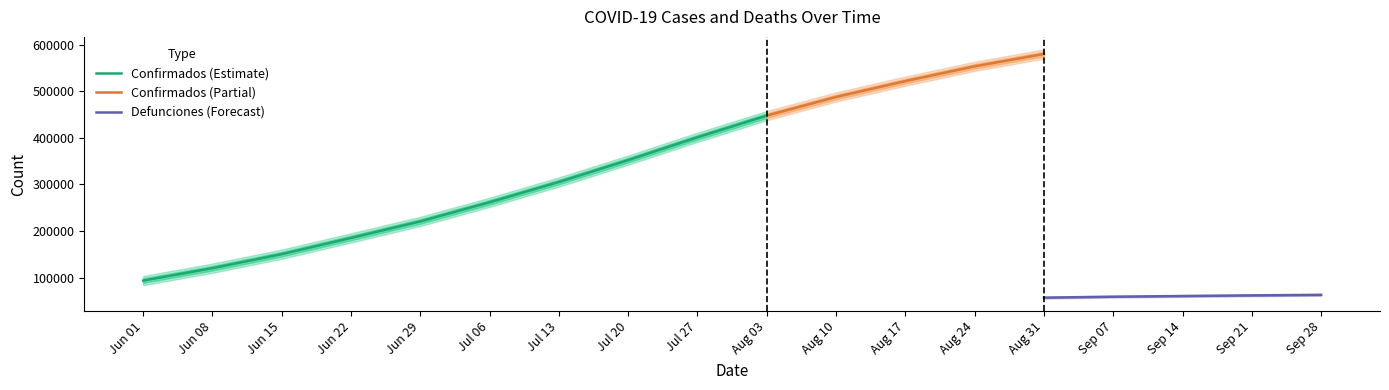

List the labels in order of Confirmados (Estimate) value, smallest first.

Jun 01, Jun 08, Jun 15, Jun 22, Jun 29, Jul 06, Jul 13, Jul 20, Jul 27, Aug 03